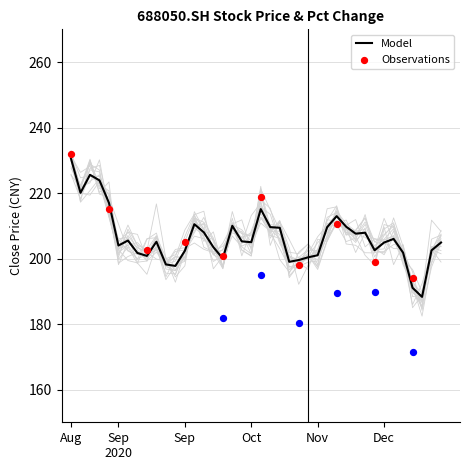

Which has a higher value, 20200826 or 20200828?

20200826